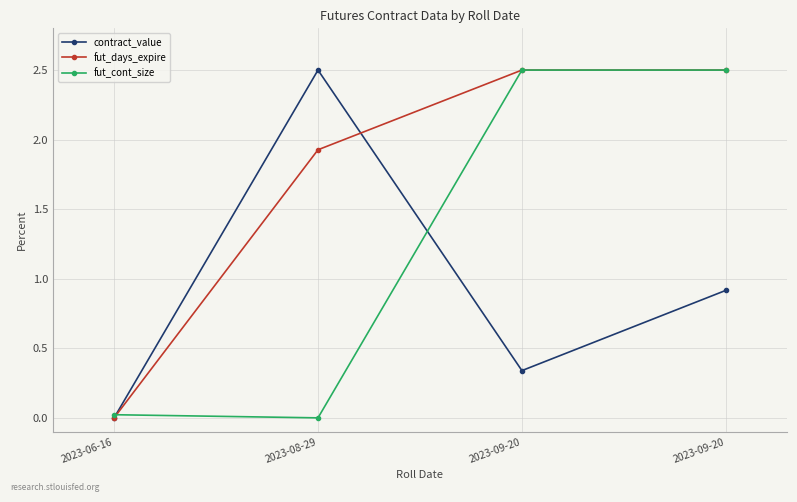

At which category is the sum across all series the highest?

2023-09-20